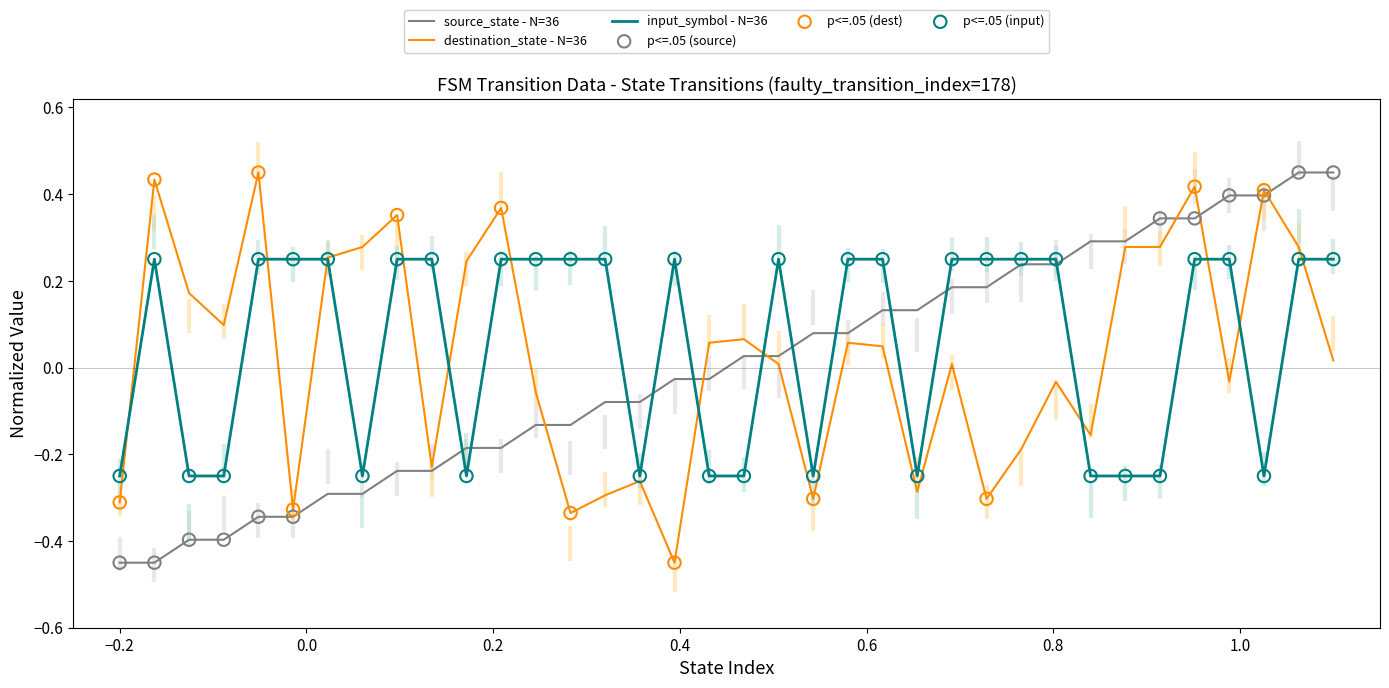

How many lines are shown in the chart?

3